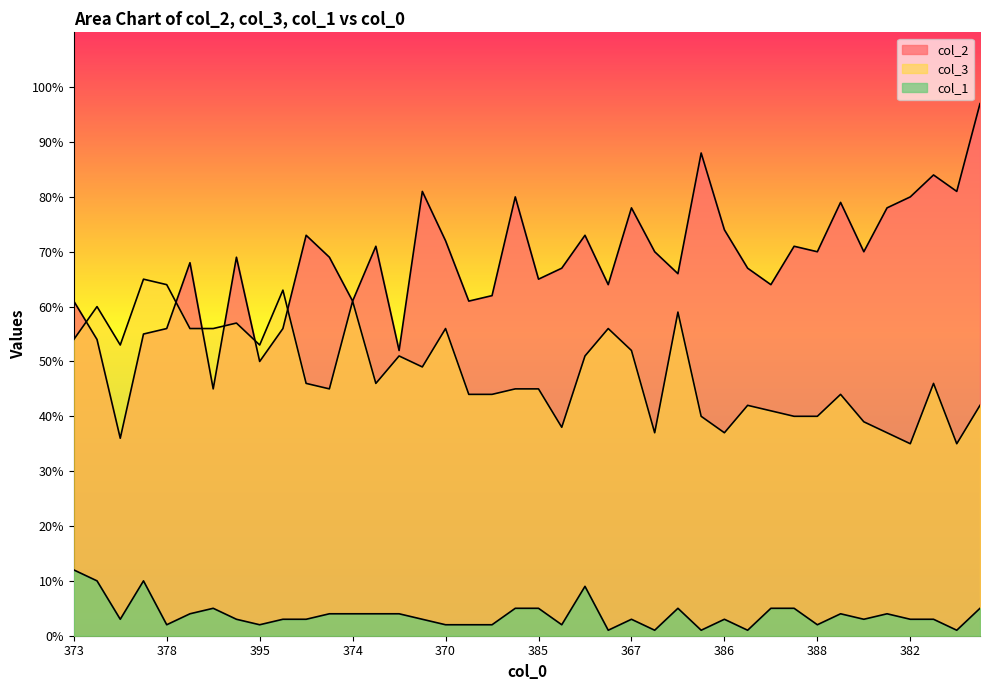

How many values in the col_2 series exceed 69?

19